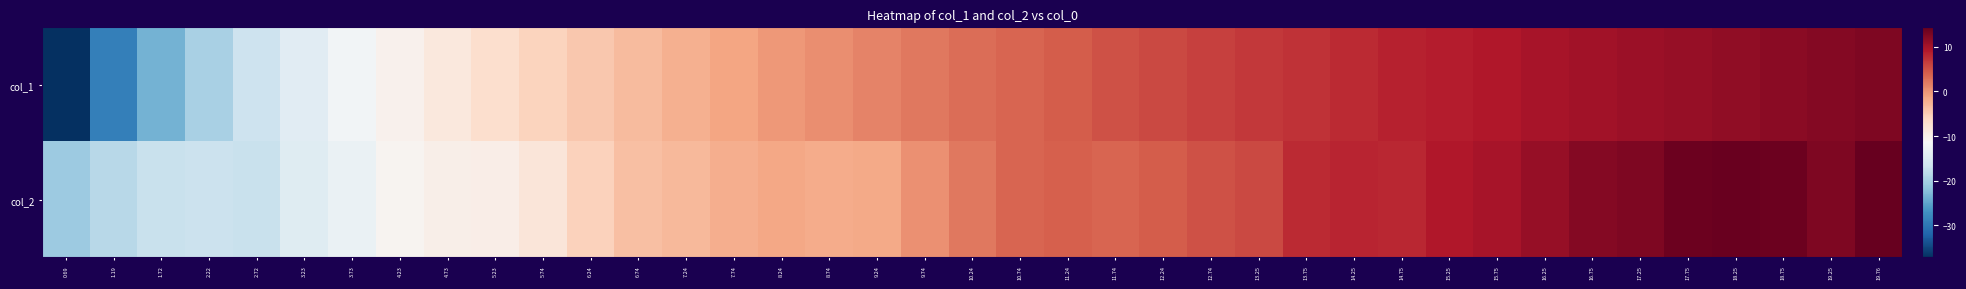

How many categories are shown in the chart?

39